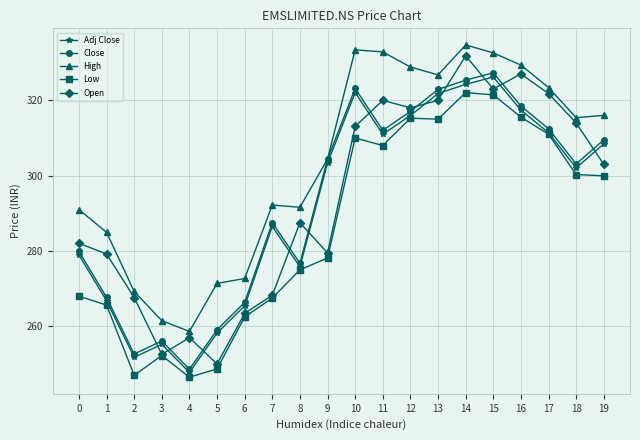

Which series changed the most between 5 and 11?

Open